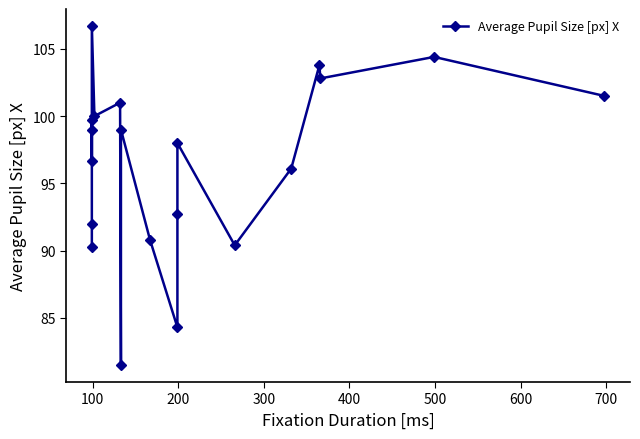

What is the sum of all values?

1930.7